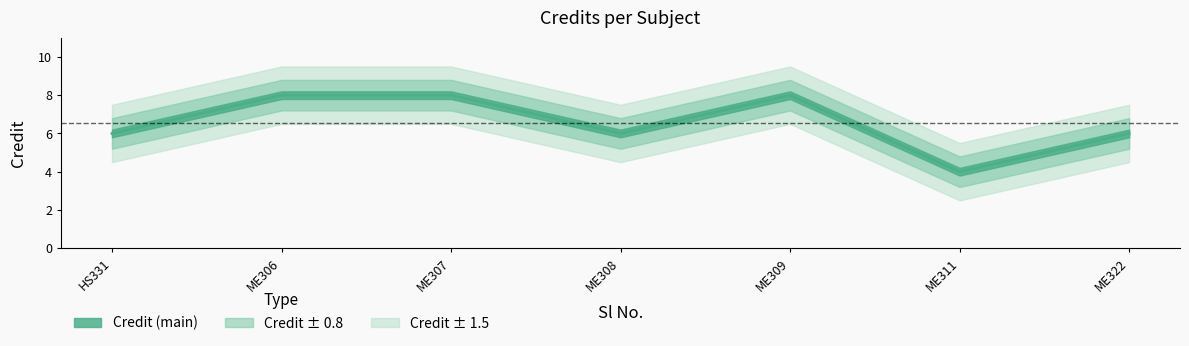

List the labels in order of value, largest first.

ME306, ME307, ME309, HS331, ME308, ME322, ME311